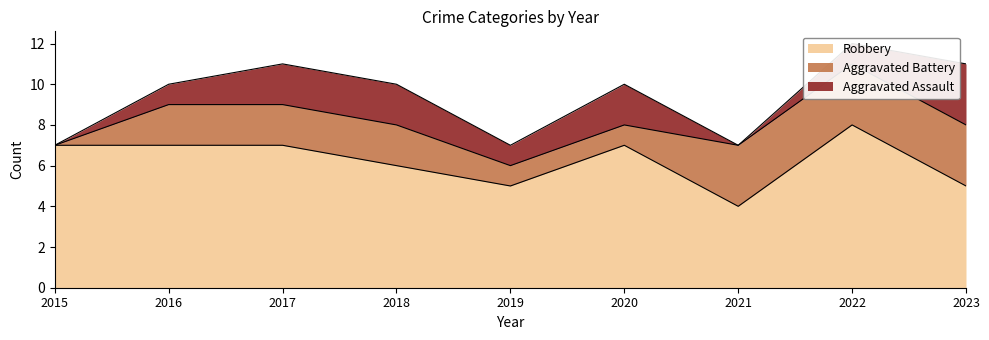

What is the approximate value of Aggravated Assault at 2019?

1